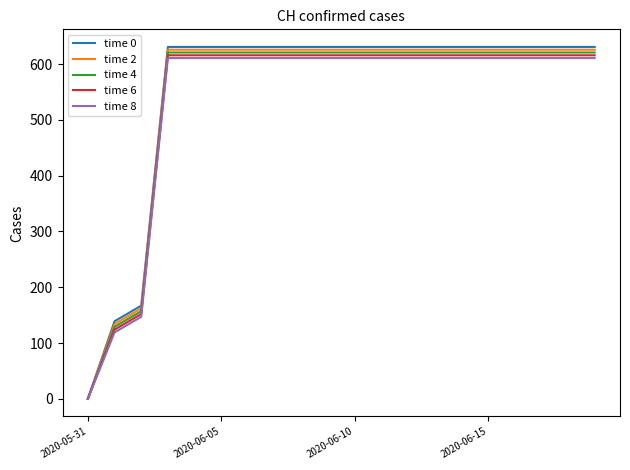

True or false: time 4 has more than 2 points higher than both neighbors.

False